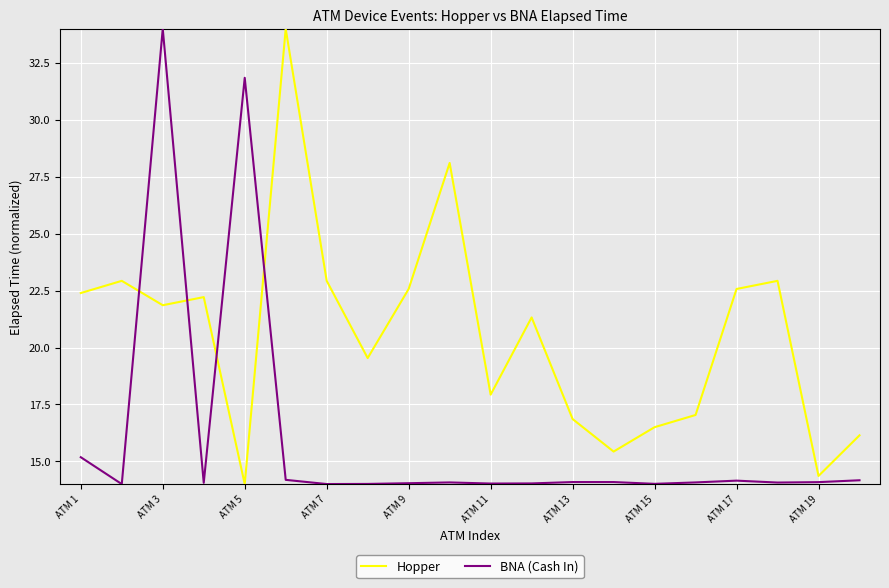

What is the minimum value for BNA (Cash In)?

14.0